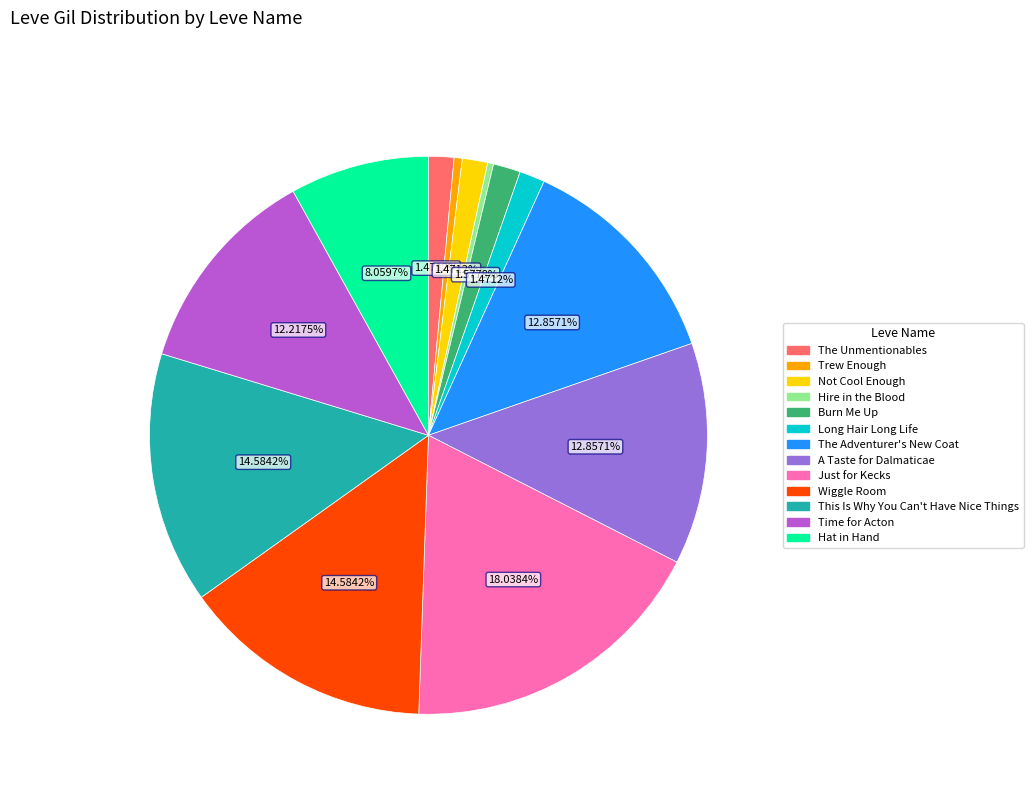

To the nearest percent, what is the difference between the Hat in Hand and Just for Kecks slice percentages?

10%